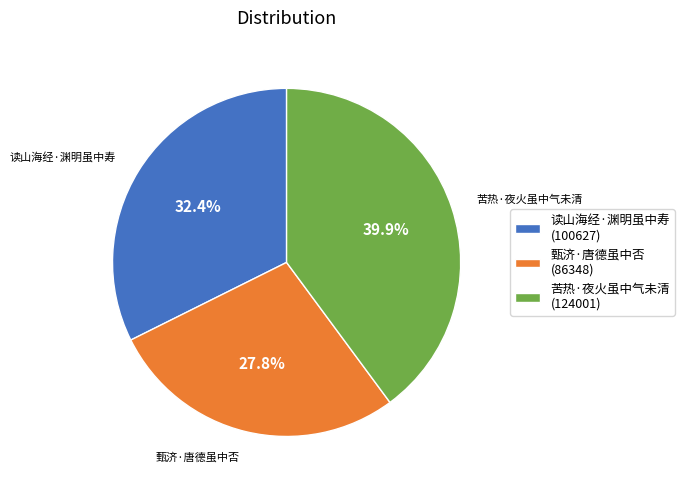

Does 甄济·唐德虽中否 account for over 50% of the chart?

No